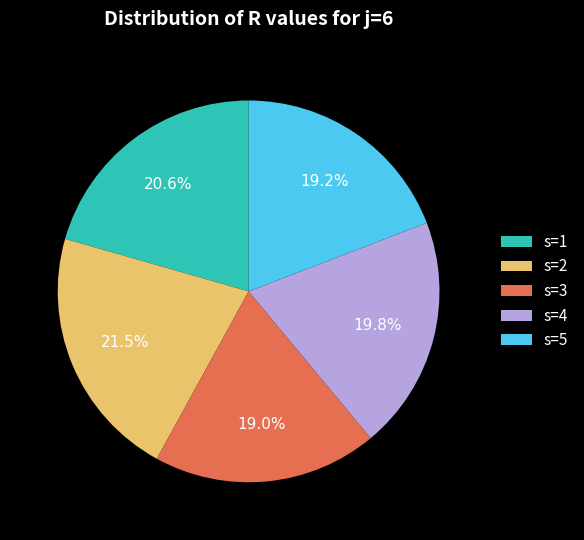

How many segments does this pie chart have?

5